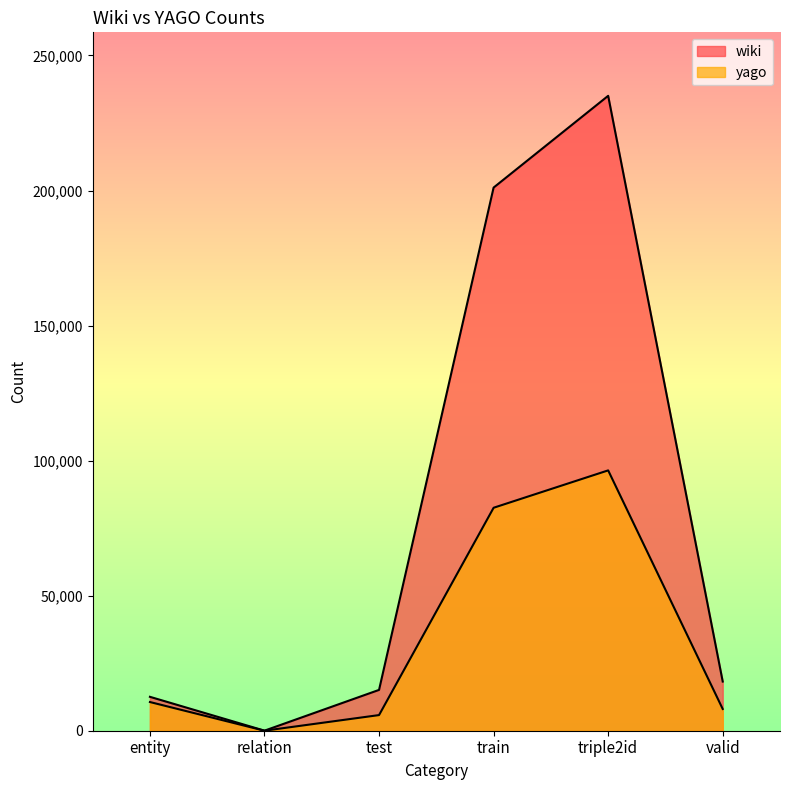

What are all the series names shown in the legend?

wiki, yago